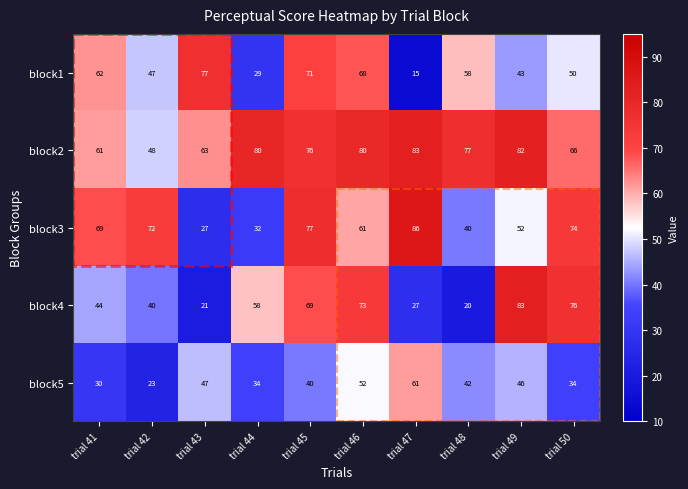

What is the difference between the second highest and minimum values in the block4 series?

56